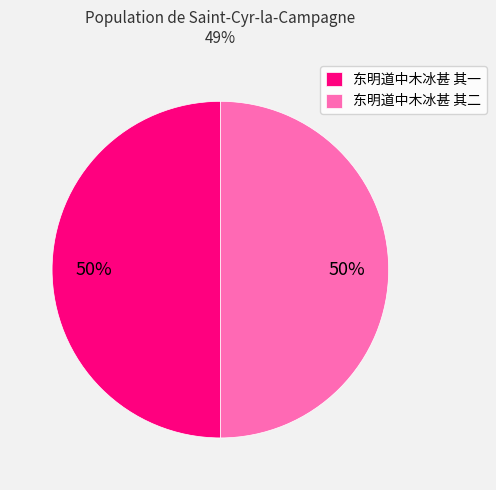

Combined, do 东明道中木冰甚 其一 and 东明道中木冰甚 其二 account for over 50%?

Yes